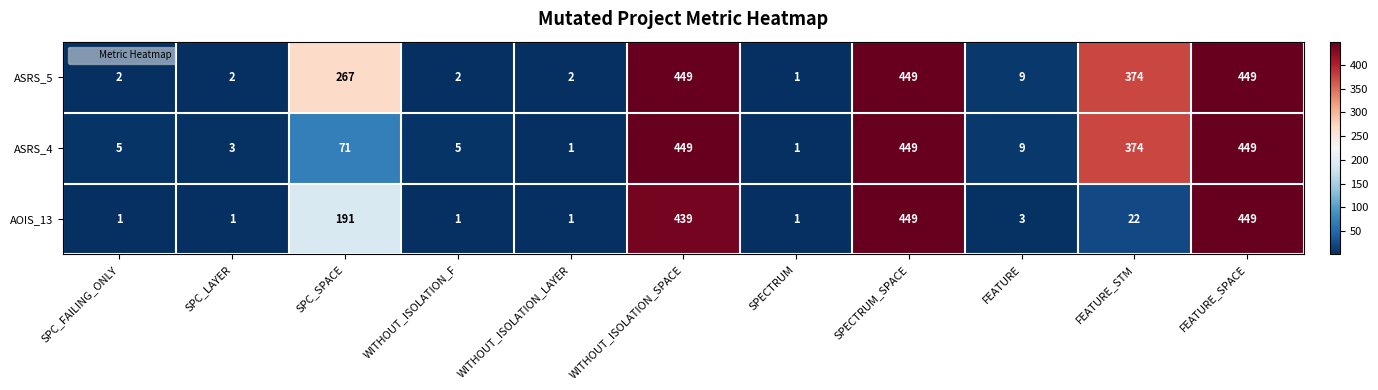

At which label is AOIS_13 closest to 225?

SPC_SPACE